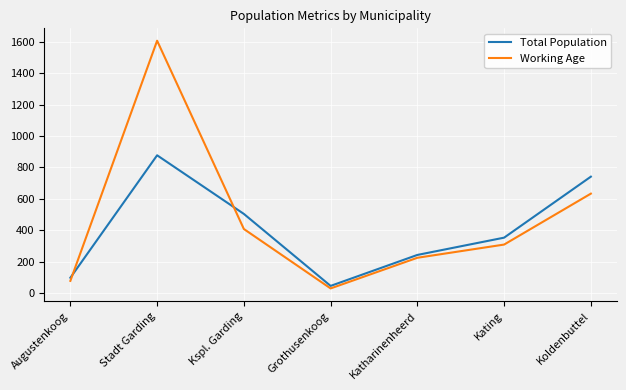

Which series ends up on top after the final intersection of Working Age and Total Population?

Total Population